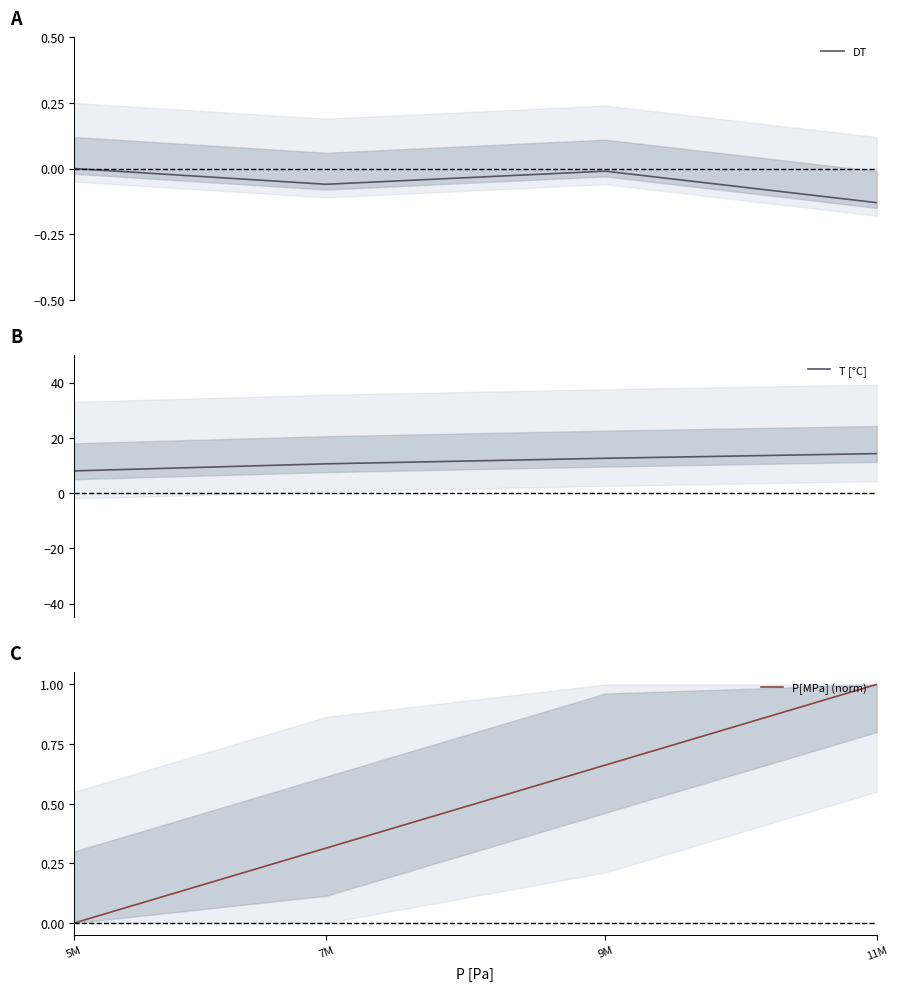

How many data points in DT are less than 0?

3